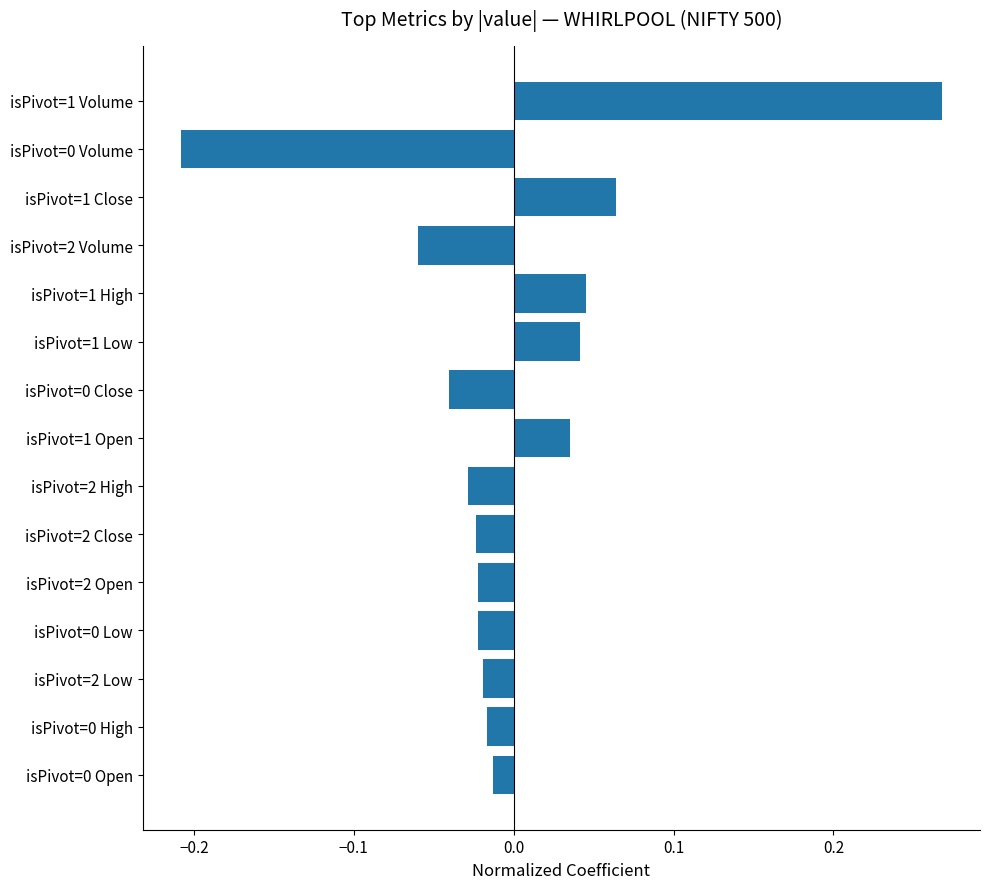

Is it true that the value at isPivot=1 Close is 0.0?

False